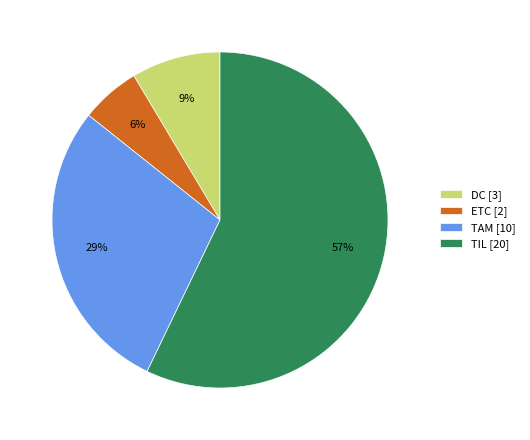

Which category accounts for the majority?

TIL